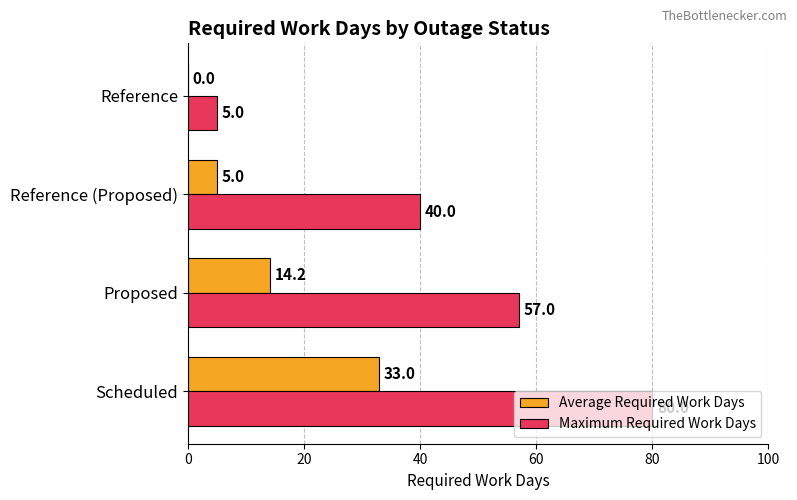

Read the Maximum Required Work Days value at Reference (Proposed).

40.0